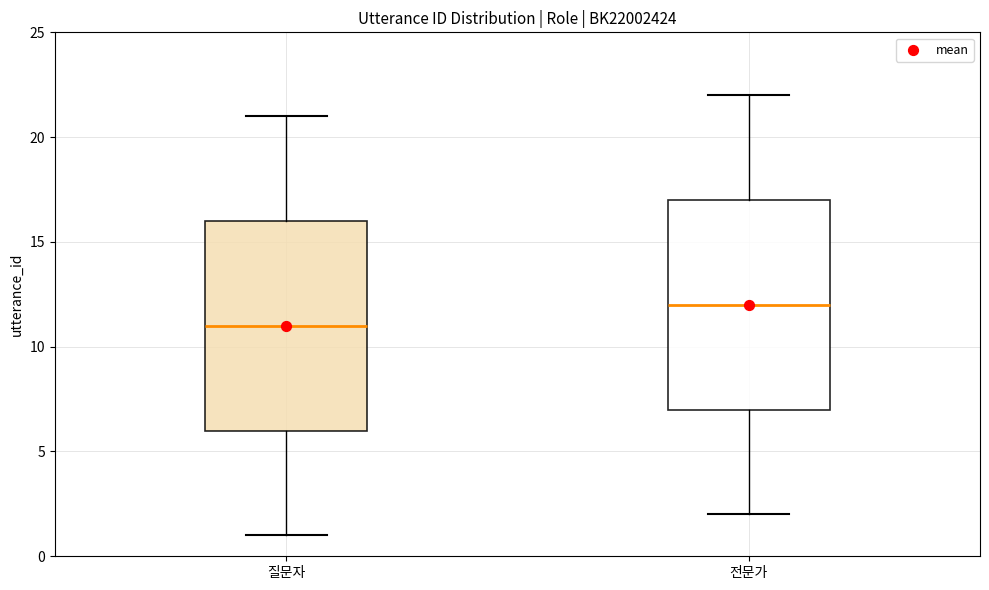

Reading left to right, transcribe this box plot: for each box, give where its median line is, the range the box spans, and where its two whiskers end, as read against the y-axis. The values are not printed on the chart, so give them approximately, as read against the axis.

질문자: median 11, box 6 to 16, whiskers 1 to 21
전문가: median 12, box 7 to 17, whiskers 2 to 22